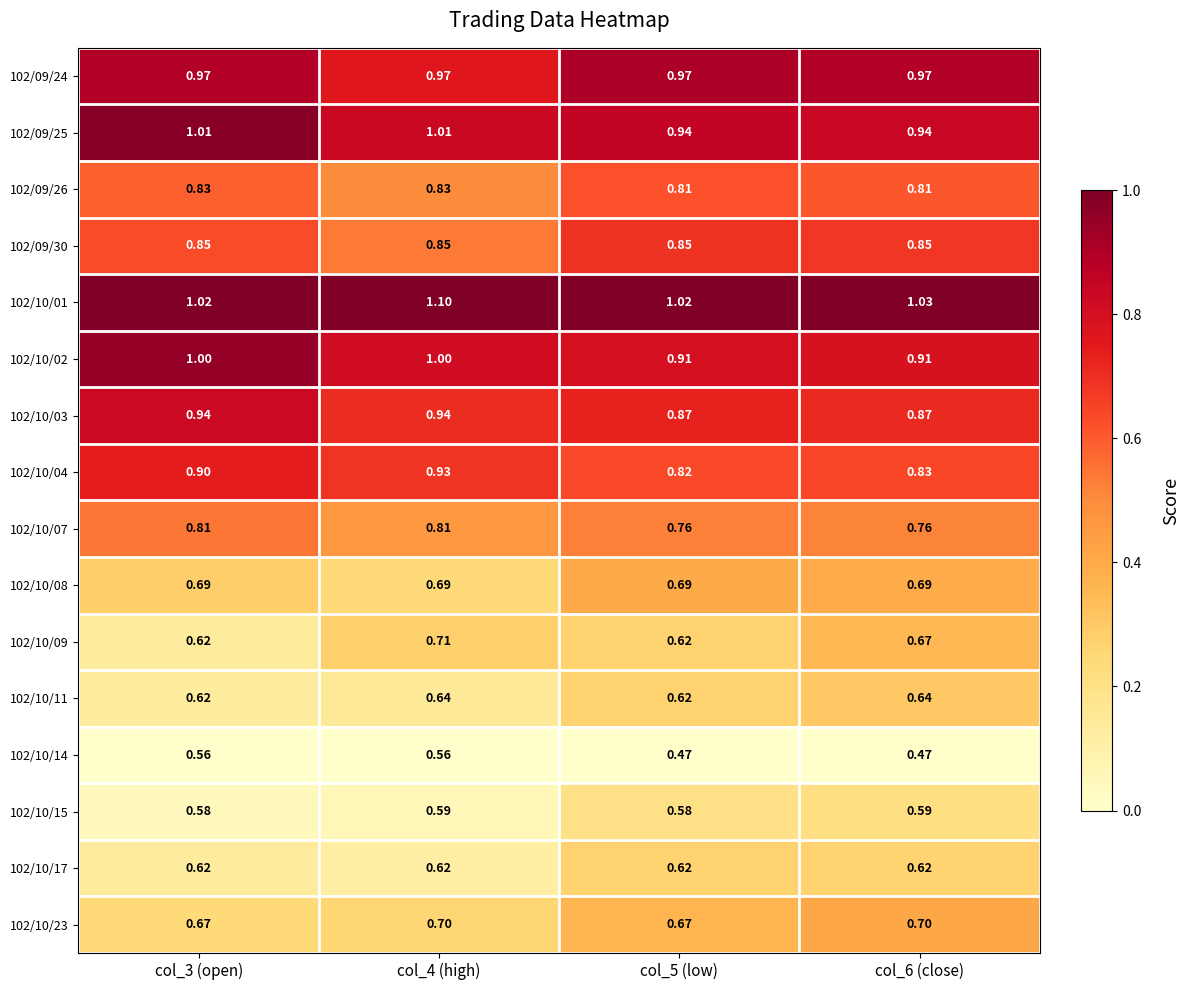

At how many categories does at least one series exceed 0?

4